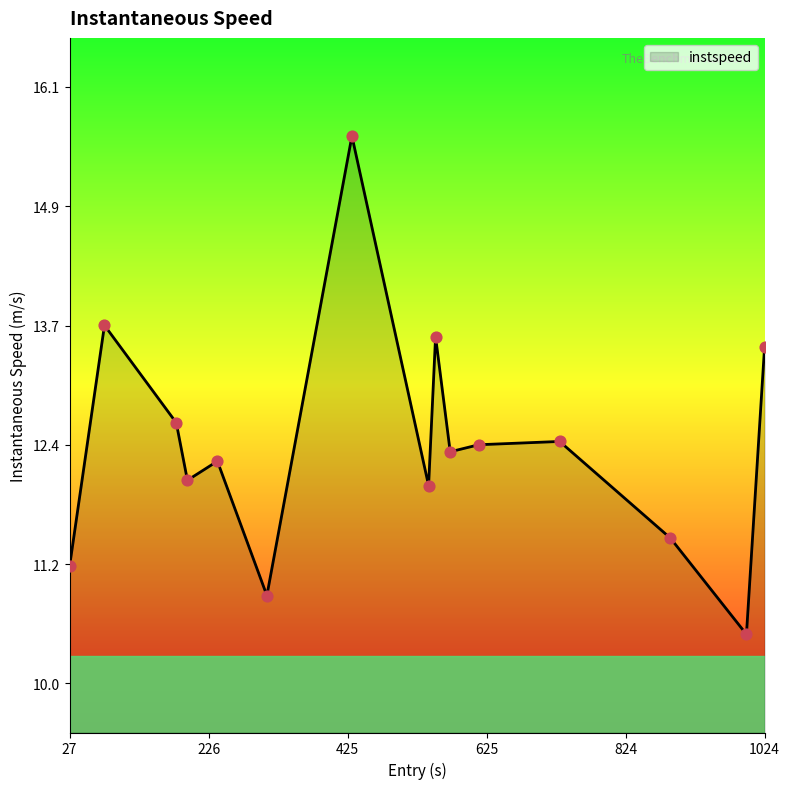

What is the difference between the maximum and minimum values?

5.1